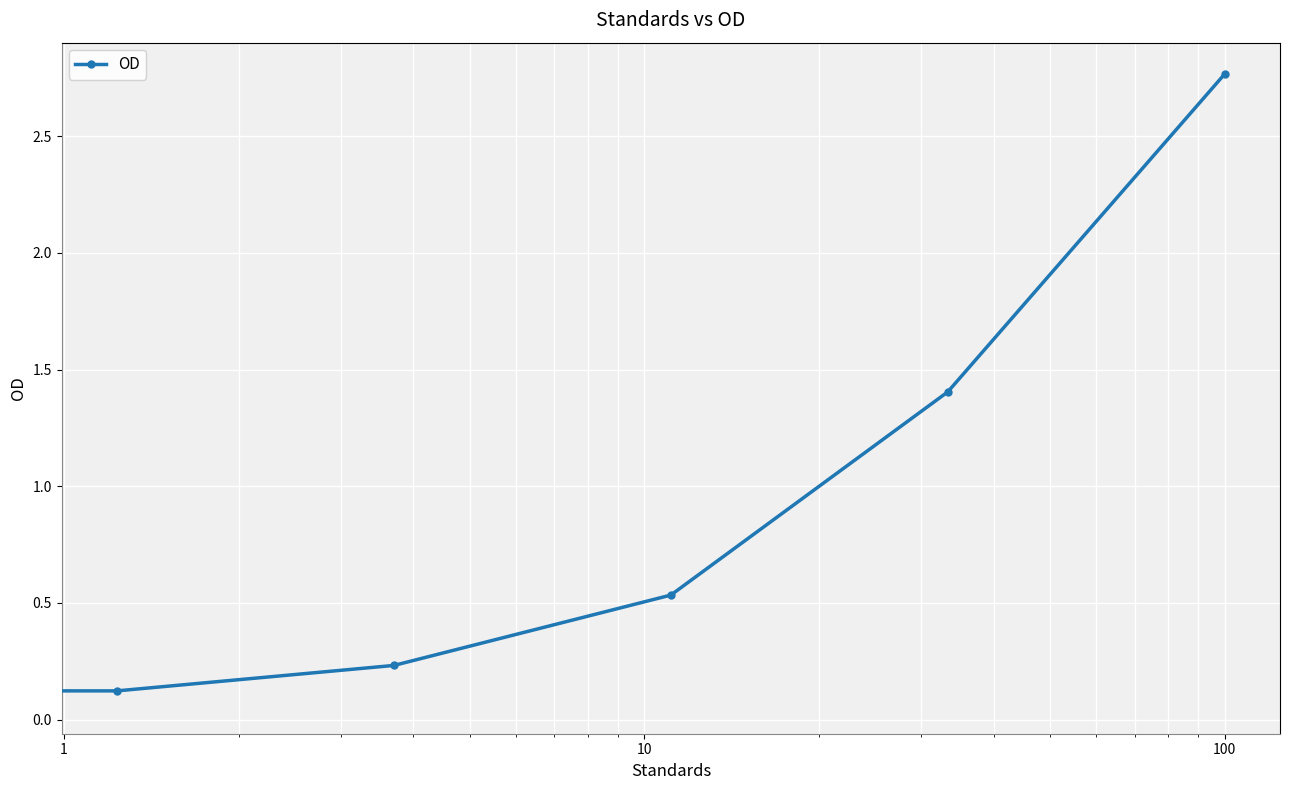

What is the sum of all values?

5.1